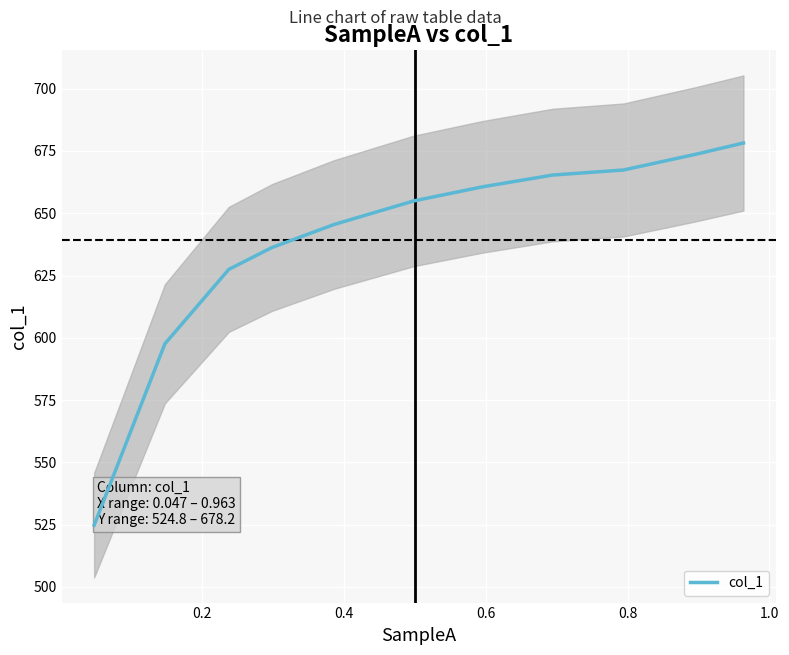

What is the minimum value for col_1?

524.8